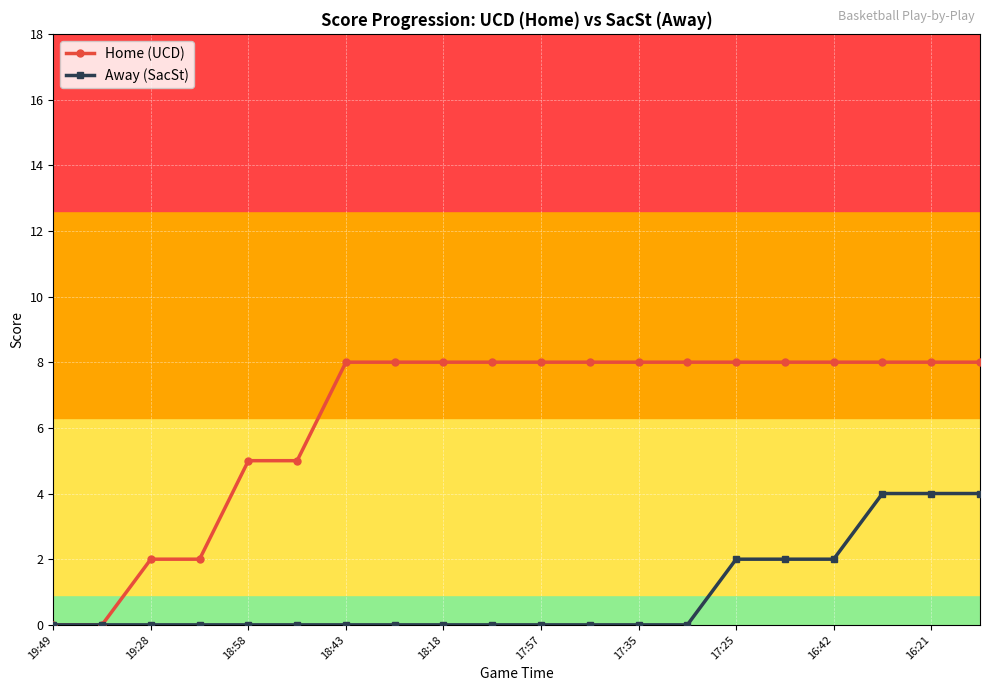

What is the maximum value shown in the chart?

8